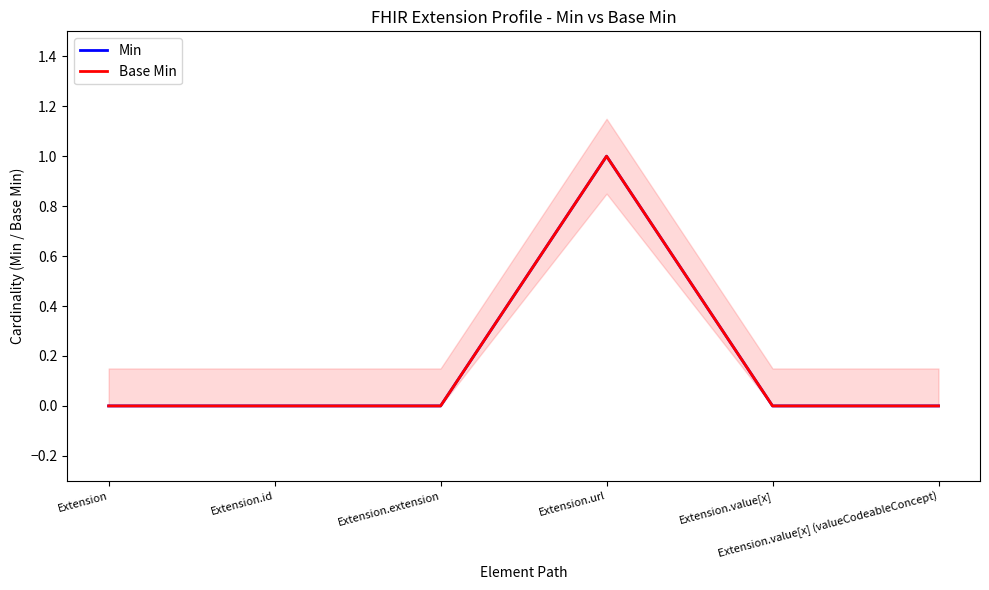

Does the chart display data point markers on the line(s)?

No